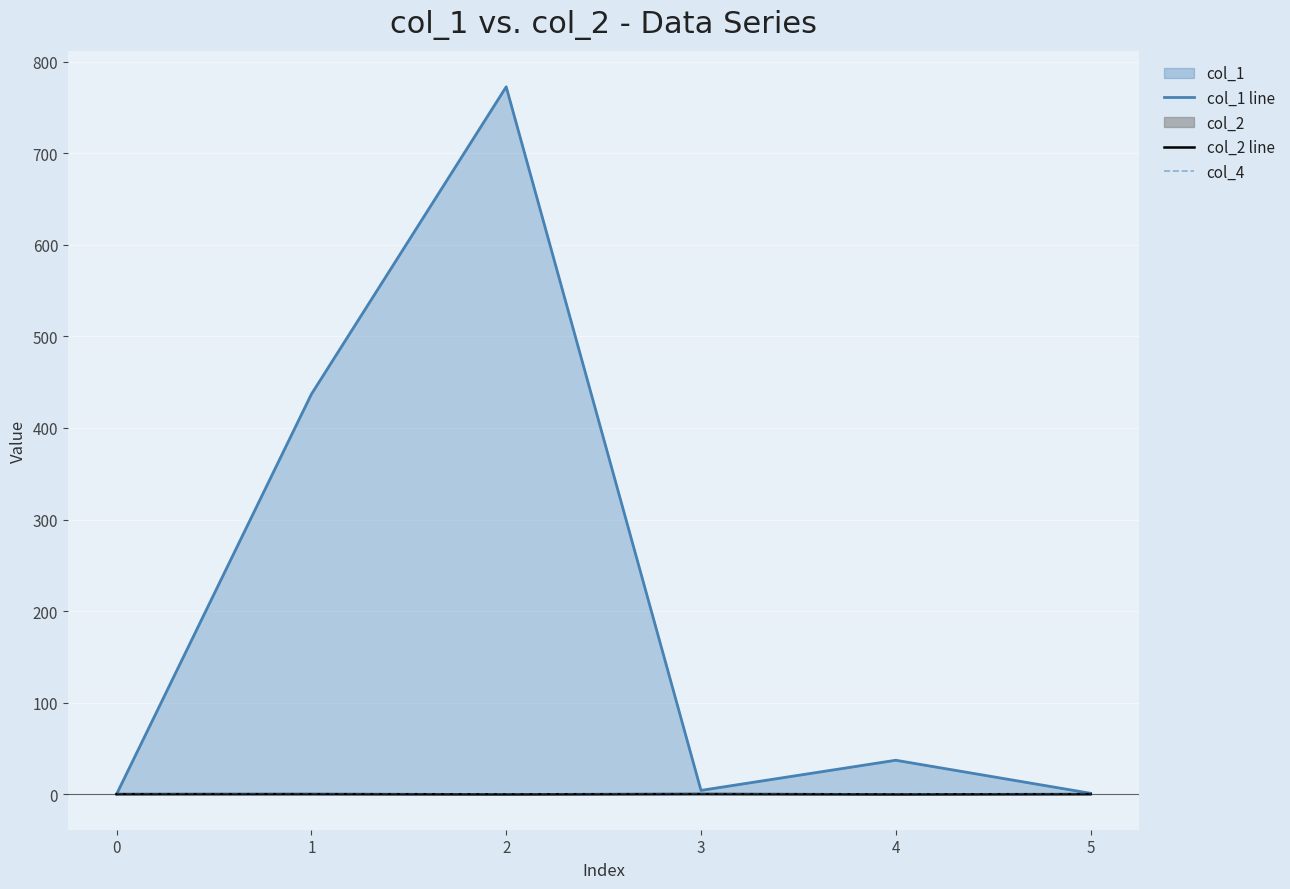

Reading left to right, transcribe all the data shown in this chart.

col_1 line: 0.0	437.0	772.8	4.1	37.0	0.9
col_2 line: 0.0	0.1	-0.2	0.1	-0.3	-0.0
col_4: 0.0	0.0	0.0	0.0	0.0	0.0